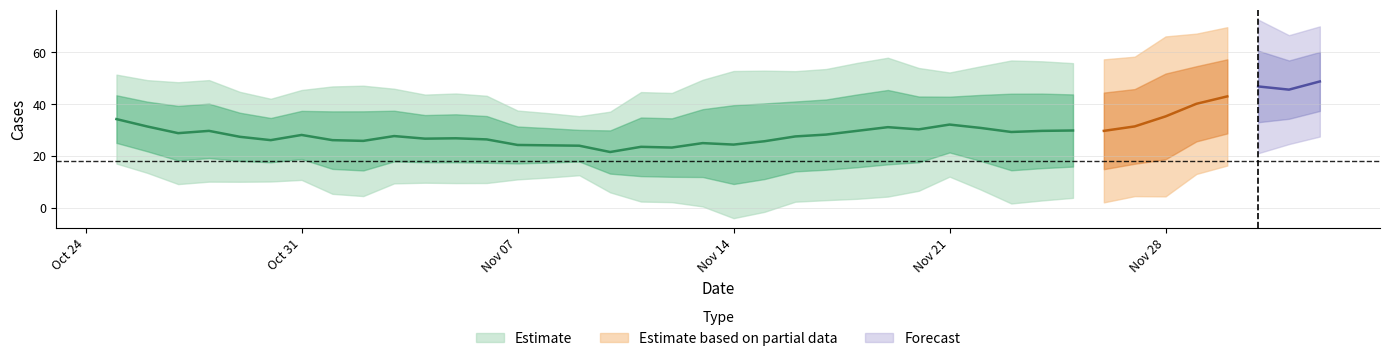

At which category does the chart reach its minimum across all series?

2022-11-13